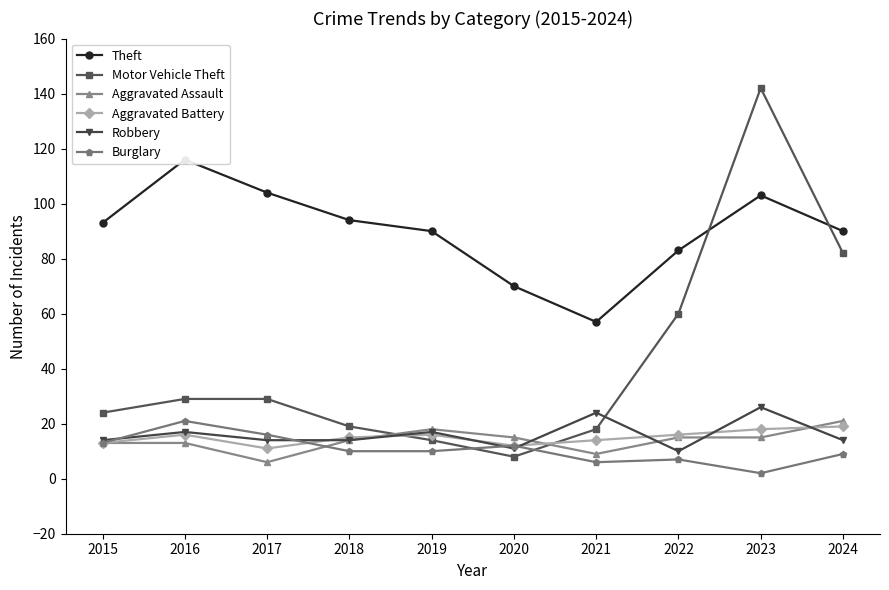

What is the value of the Aggravated Battery point at the 10th from the left?

19